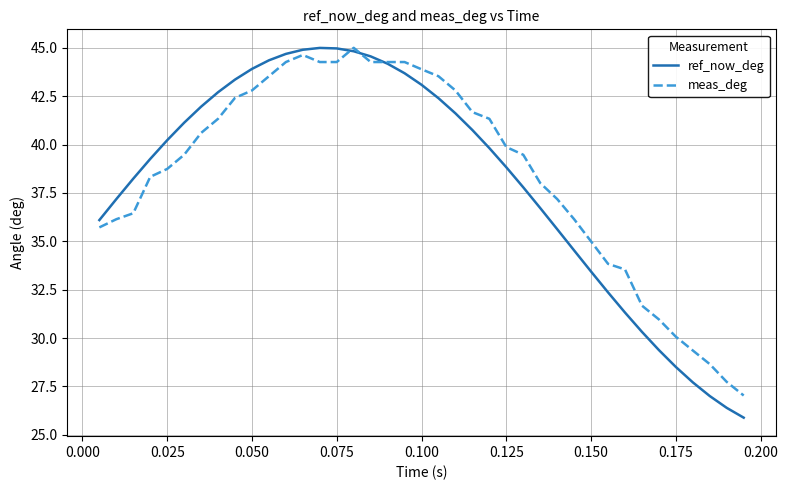

Which series has the widest spread of values?

ref_now_deg